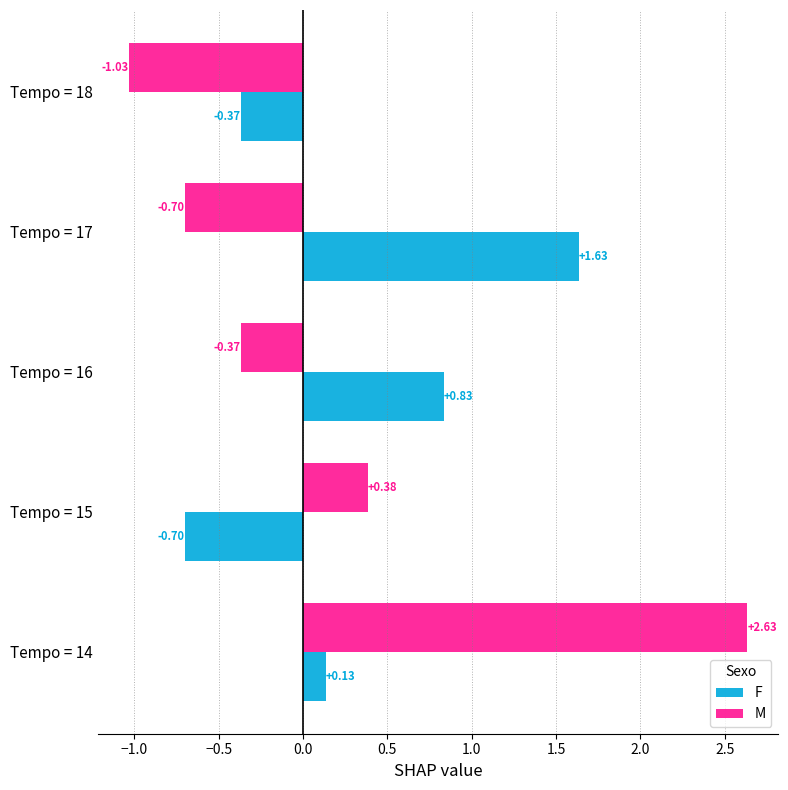

What are all the series names shown in the legend?

F, M